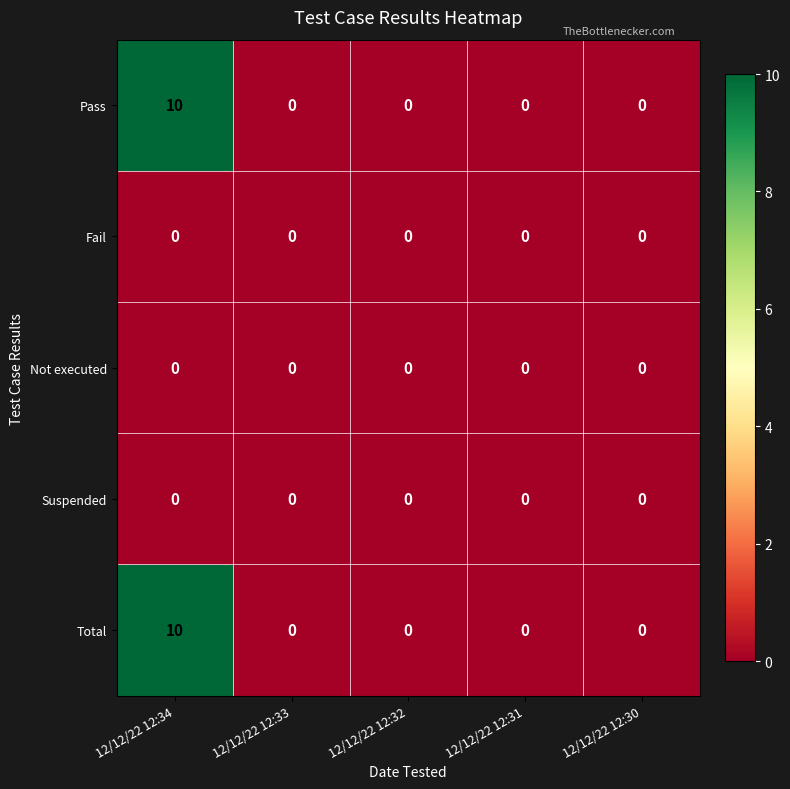

Reading left to right, list all the values displayed in this chart.

Pass: 10	0	0	0	0
Fail: 0	0	0	0	0
Not executed: 0	0	0	0	0
Suspended: 0	0	0	0	0
Total: 10	0	0	0	0